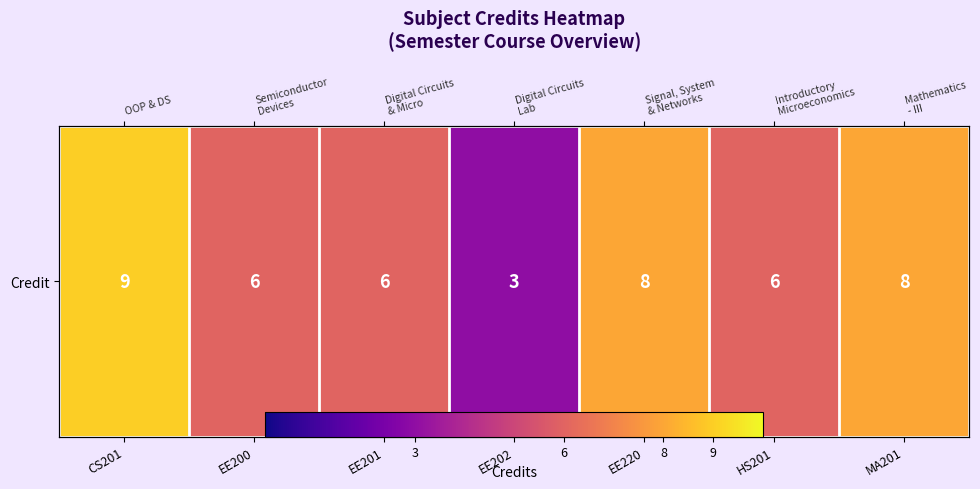

Read the value at EE201.

6